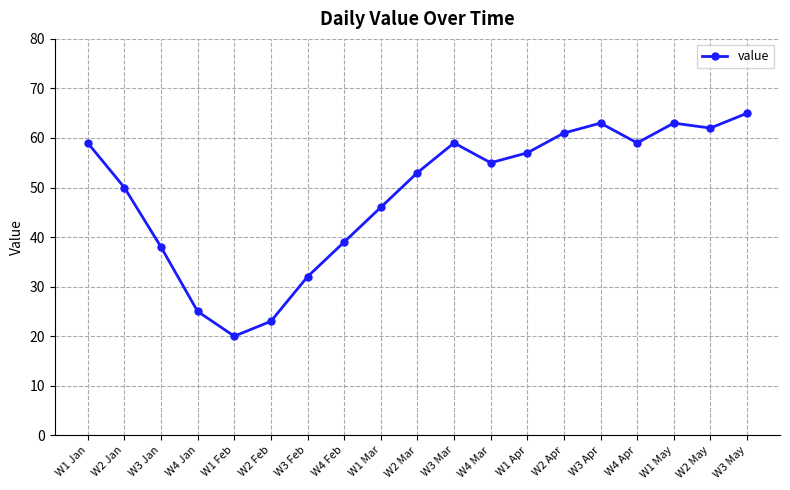

Is it true that the value at W2 Apr is 34?

False